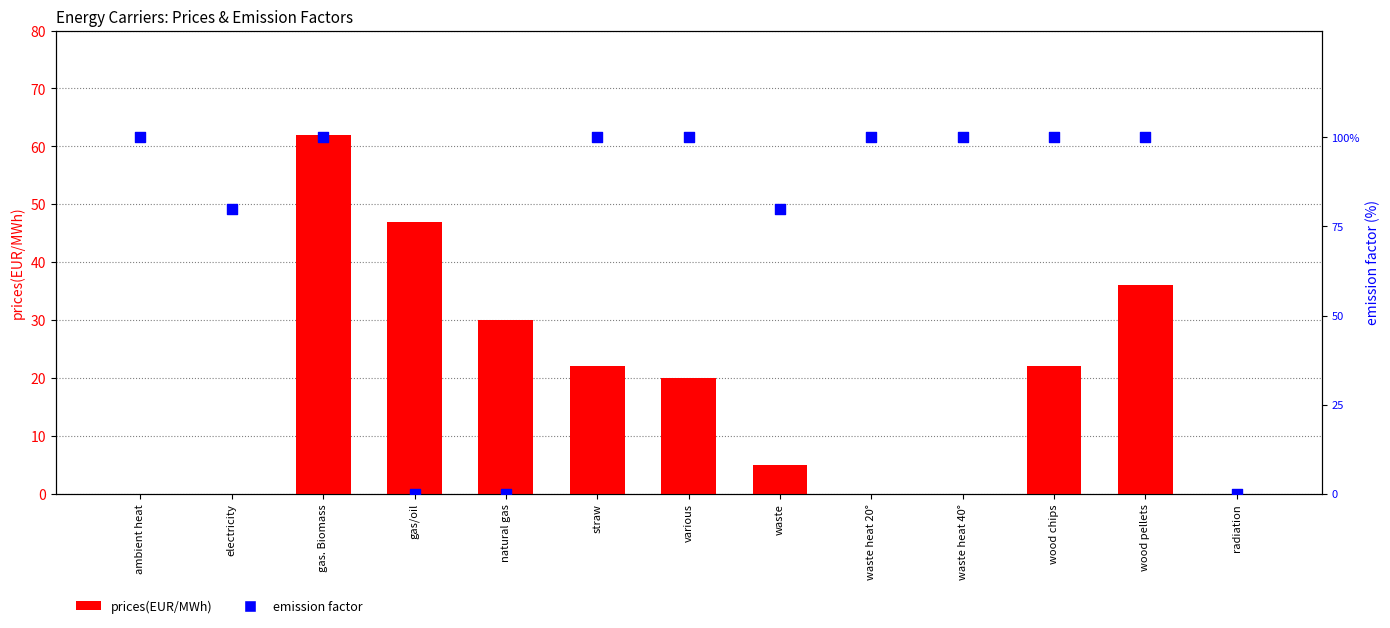

At which category is the sum across all series the highest?

gas. Biomass